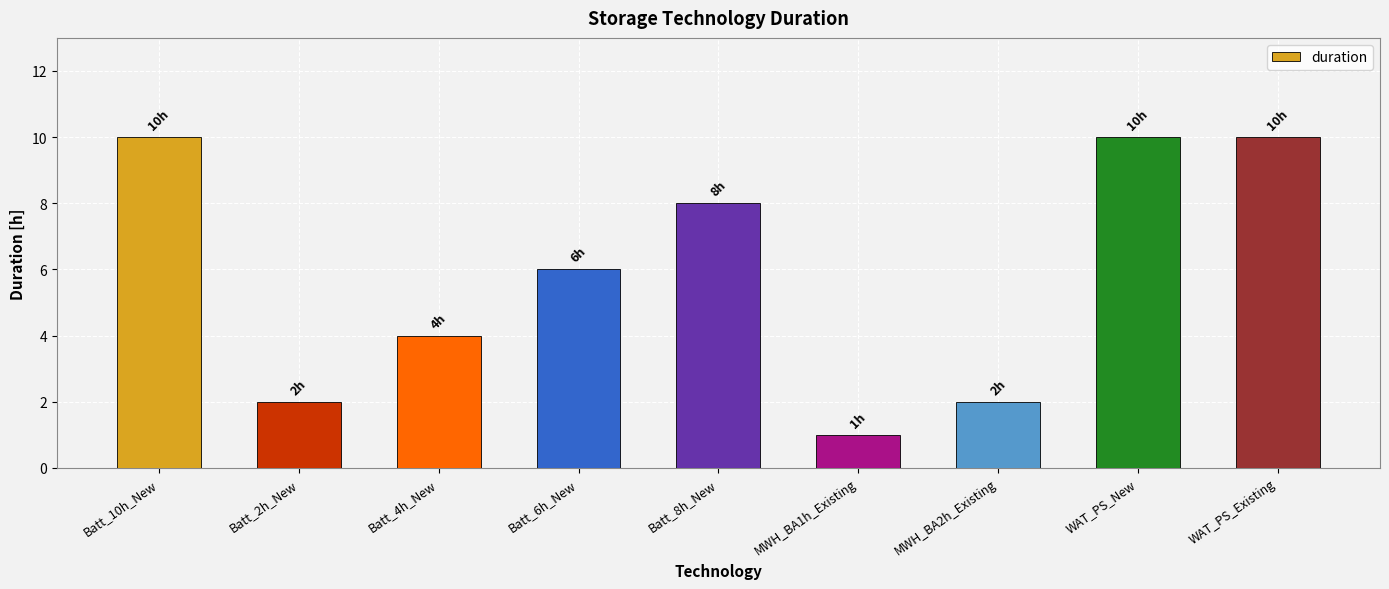

What is the label of the 2nd bar from the right?

WAT_PS_New